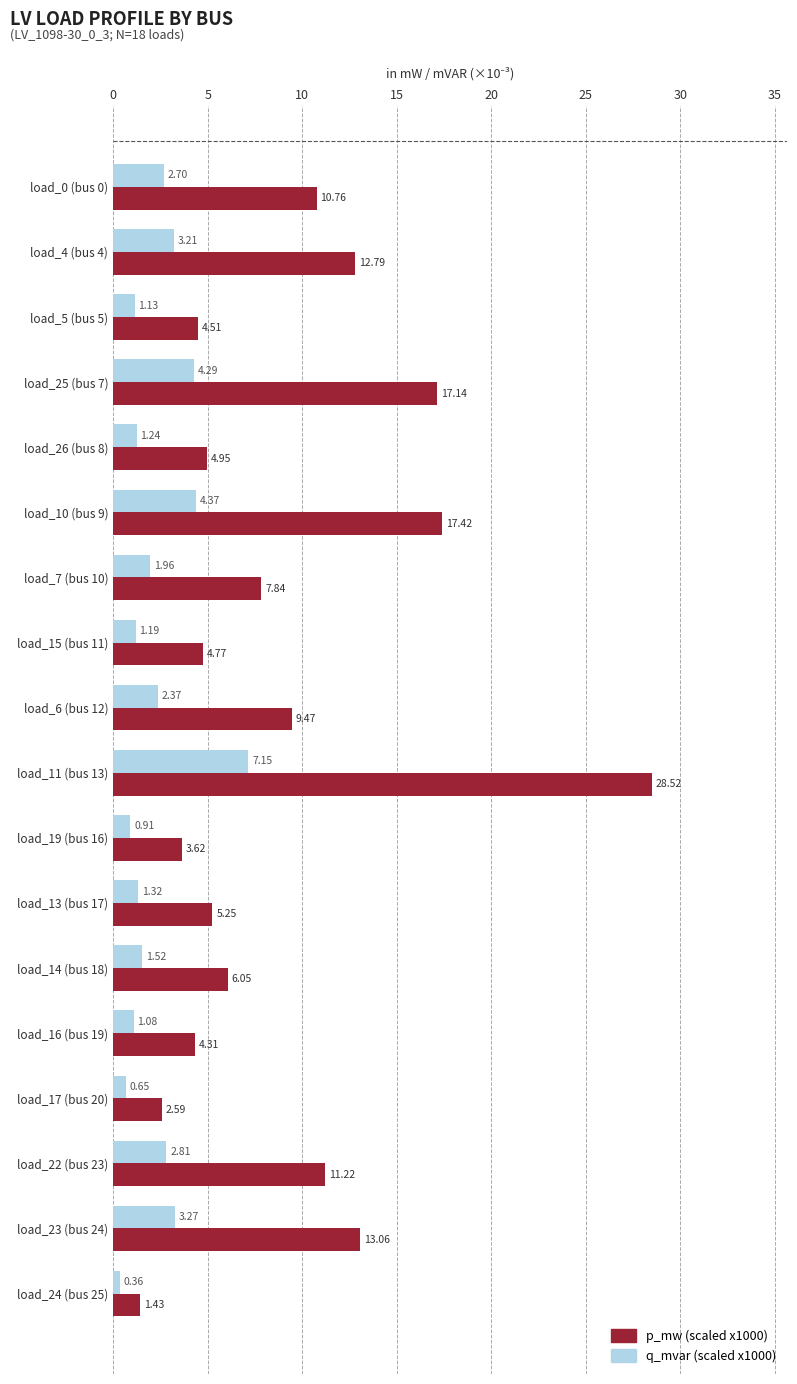

What is the difference between the maximum and second lowest values in the q_mvar (scaled x1000) series?

6.5